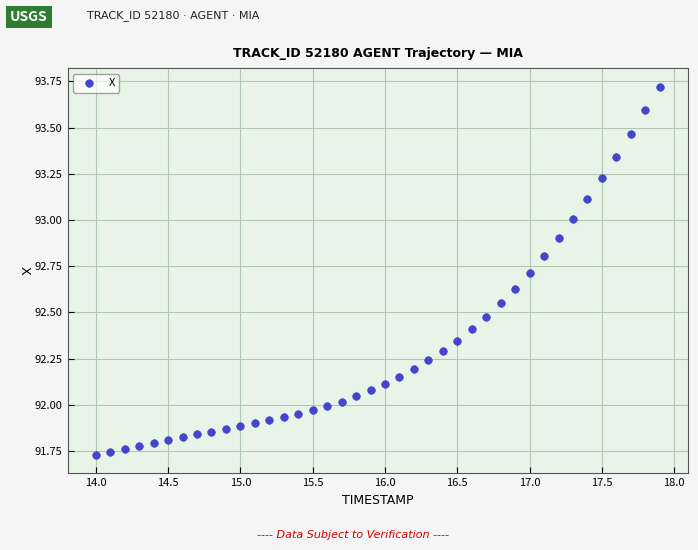

What is the range of X values (max minus min)?

3.9